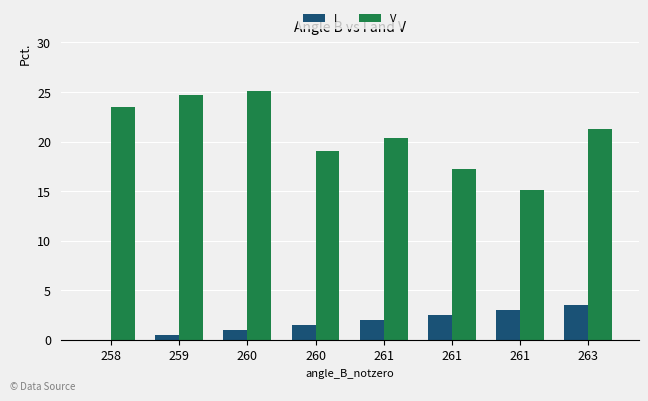

Rank the series by their maximum value, from lowest to highest.

I, V